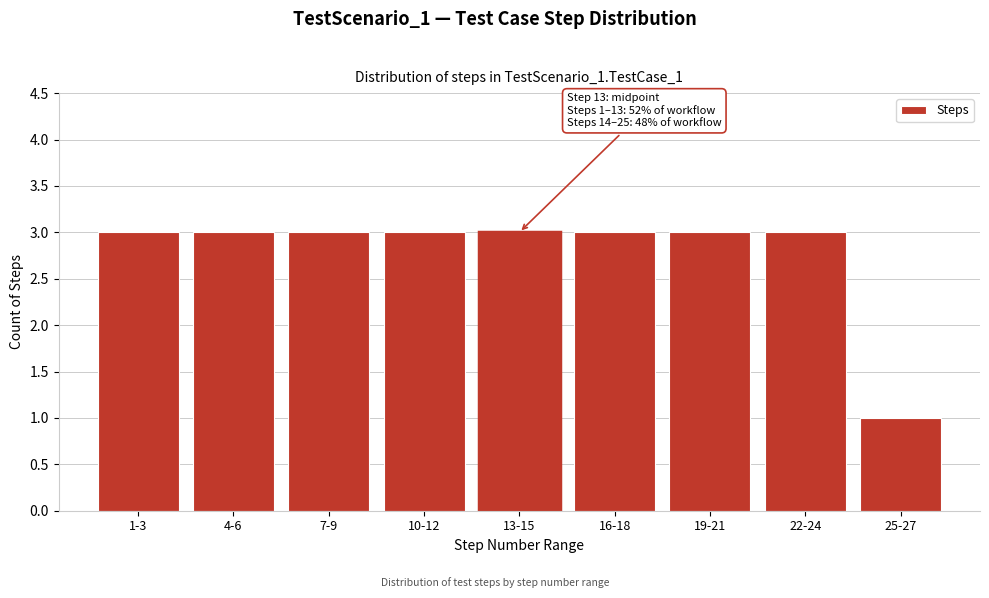

Reading left to right, extract all data points from this chart.

3	3	3	3	3	3	3	3	1